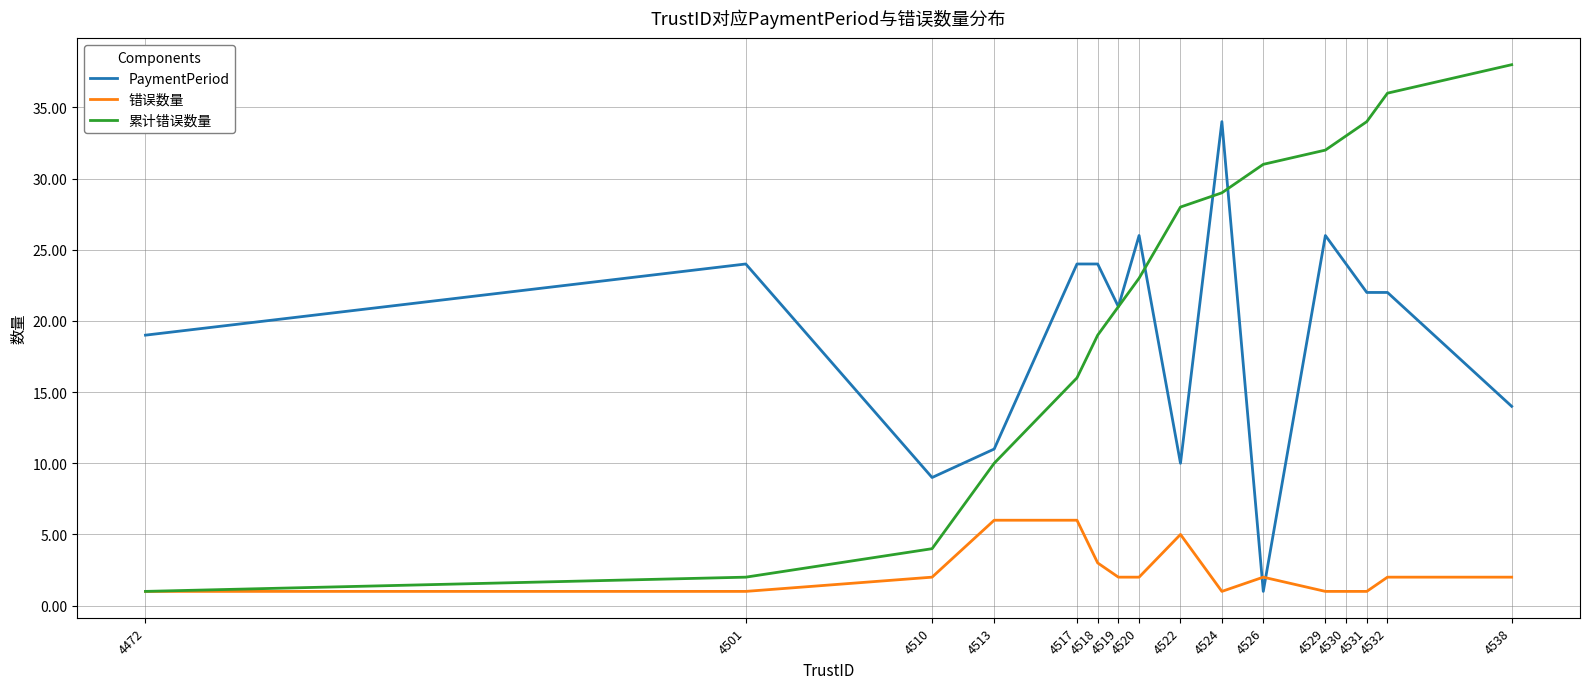

What are all the series names shown in the legend?

PaymentPeriod, 错误数量, 累计错误数量